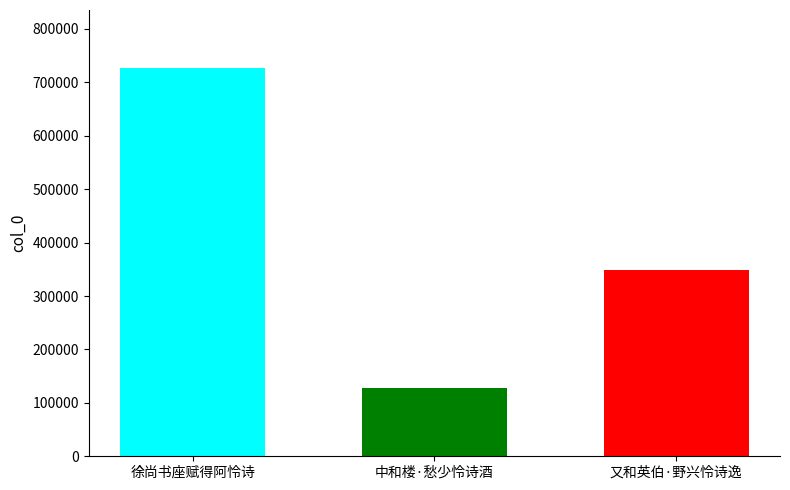

What is the minimum value shown in the chart?

128670